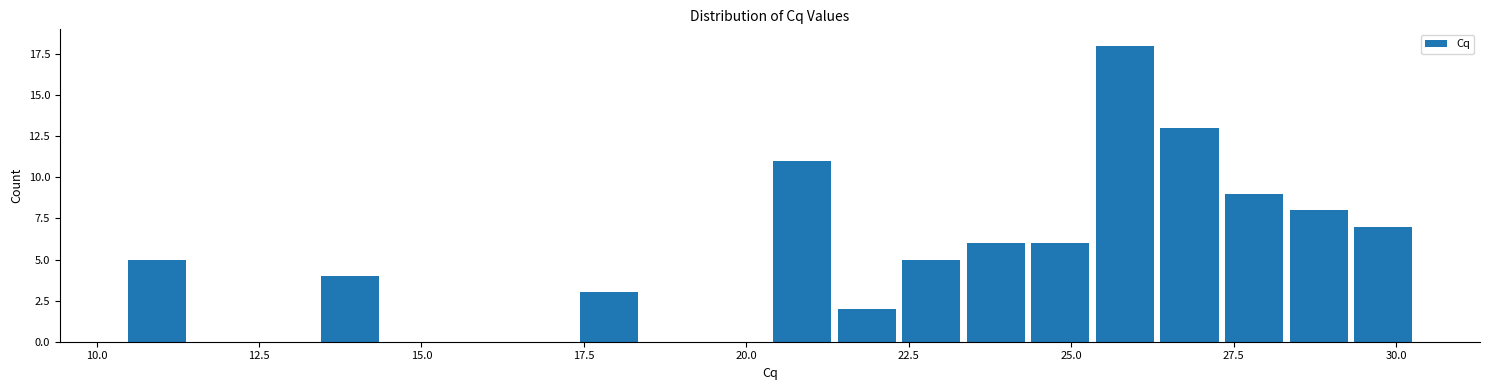

Read against the x-axis, roughly where is the centre of the tallest bar?

26.0